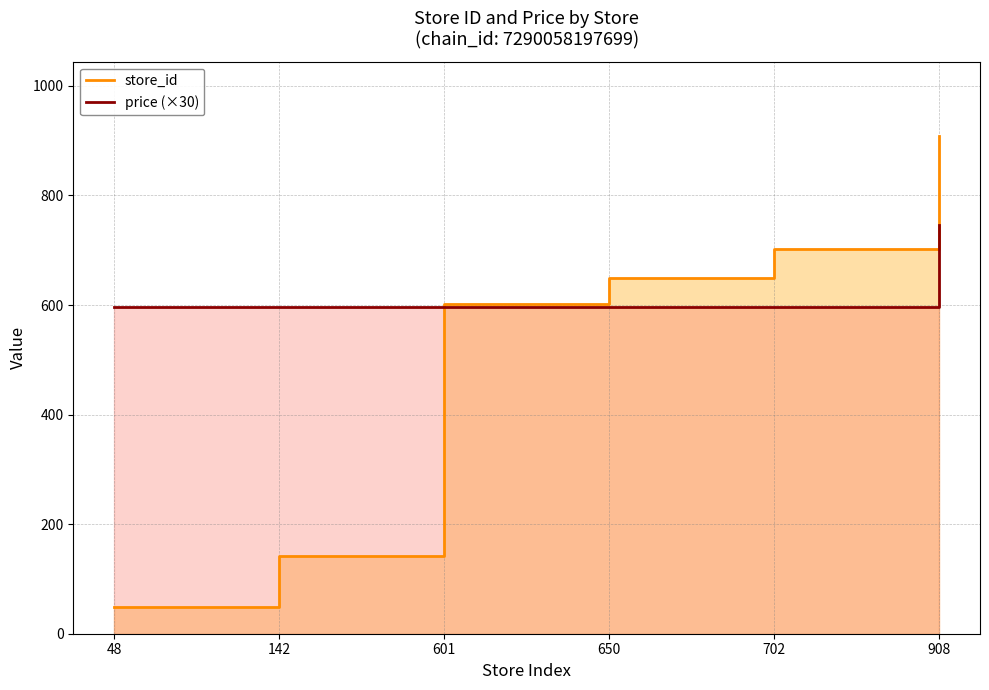

Reading left to right, extract all data points from this chart.

store_id: 48	142	601	650	702	908
price (×30): 597	597	597	597	597	747